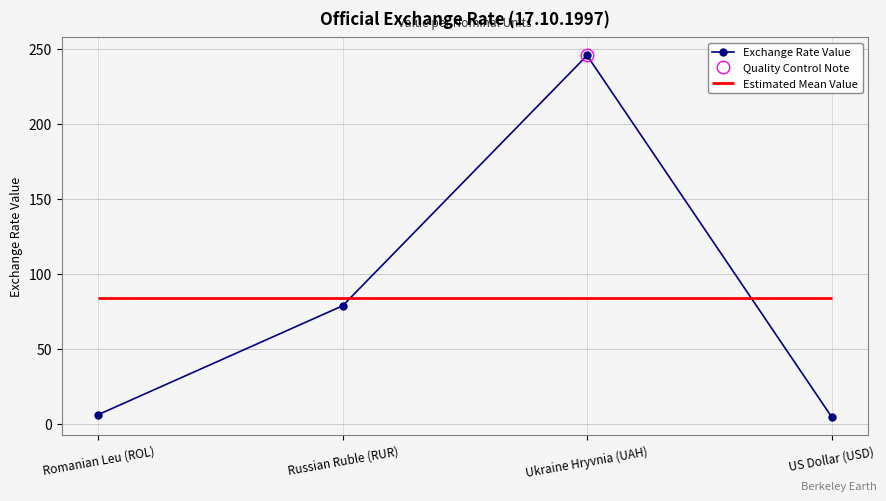

Reading left to right, transcribe all the data shown in this chart.

6.0	78.6	245.5	4.6